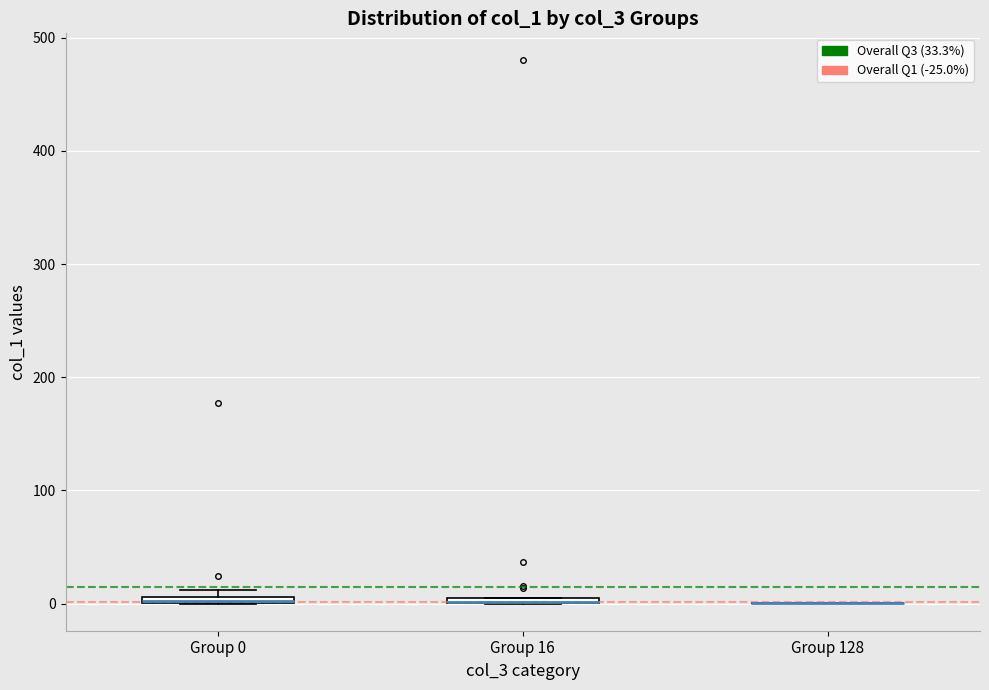

Where is the lower edge of the box for Group 16 on the y-axis? The values are not printed on the chart, so give them approximately, as read against the axis.

0